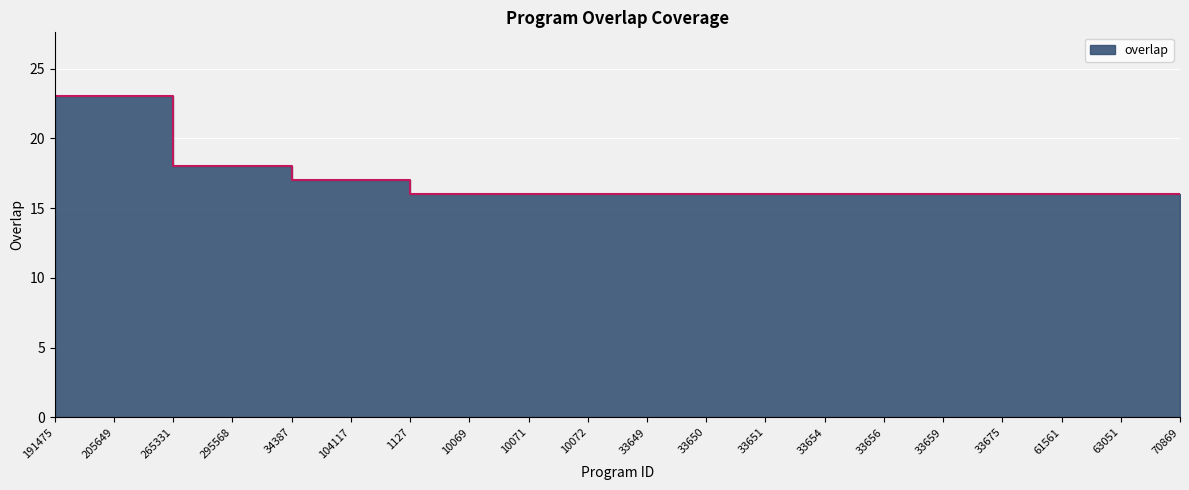

What is the average value?

17